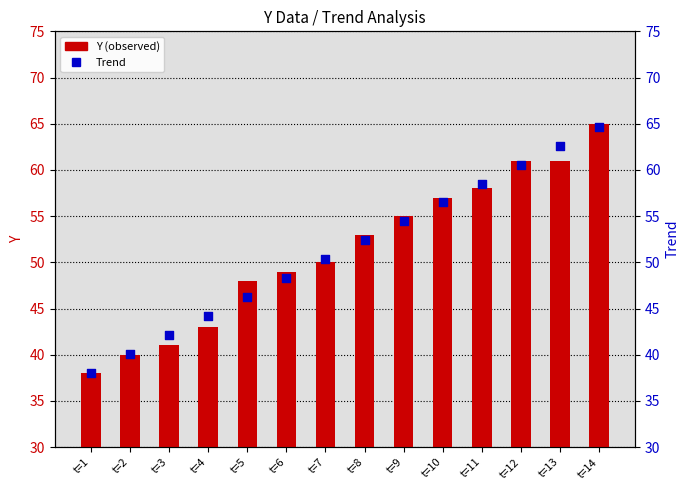

Which series contains the lowest Y value?

Y (observed)